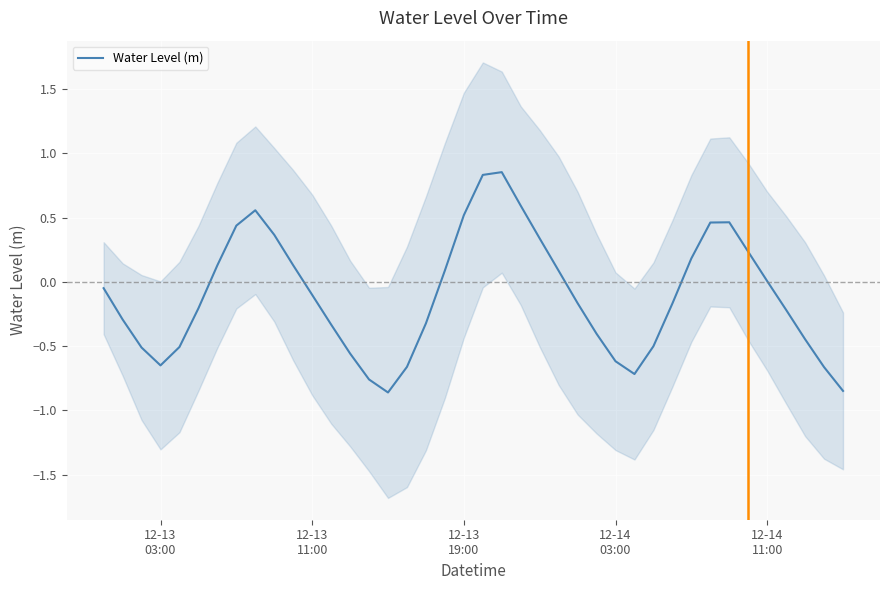

What is the value of the 11th point from the left?

0.1